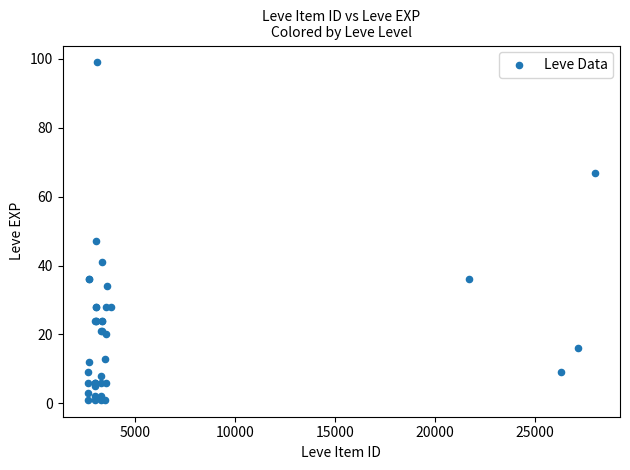

What Y value in the scatter plot is closest to 50?

47